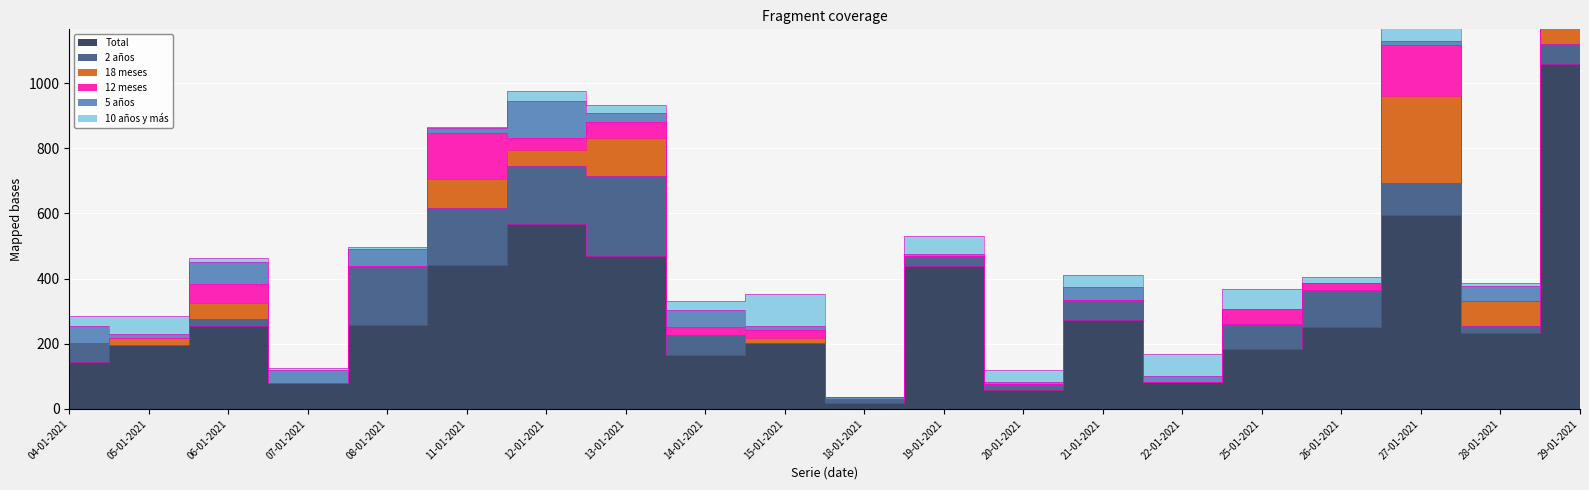

Which has a higher value, 05-01-2021 or 26-01-2021?

26-01-2021